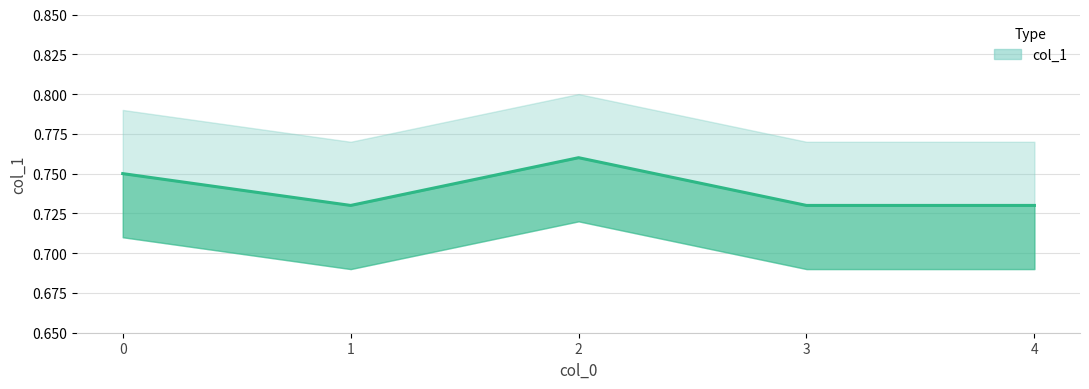

Is this an area chart (filled region under the line)?

No